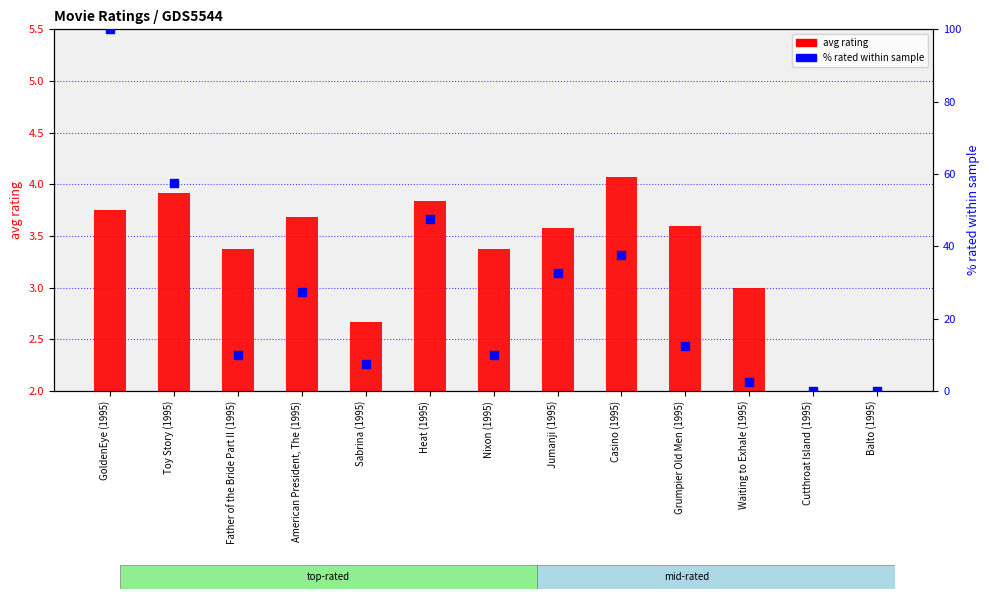

Which series contains the lowest Y value?

% rated